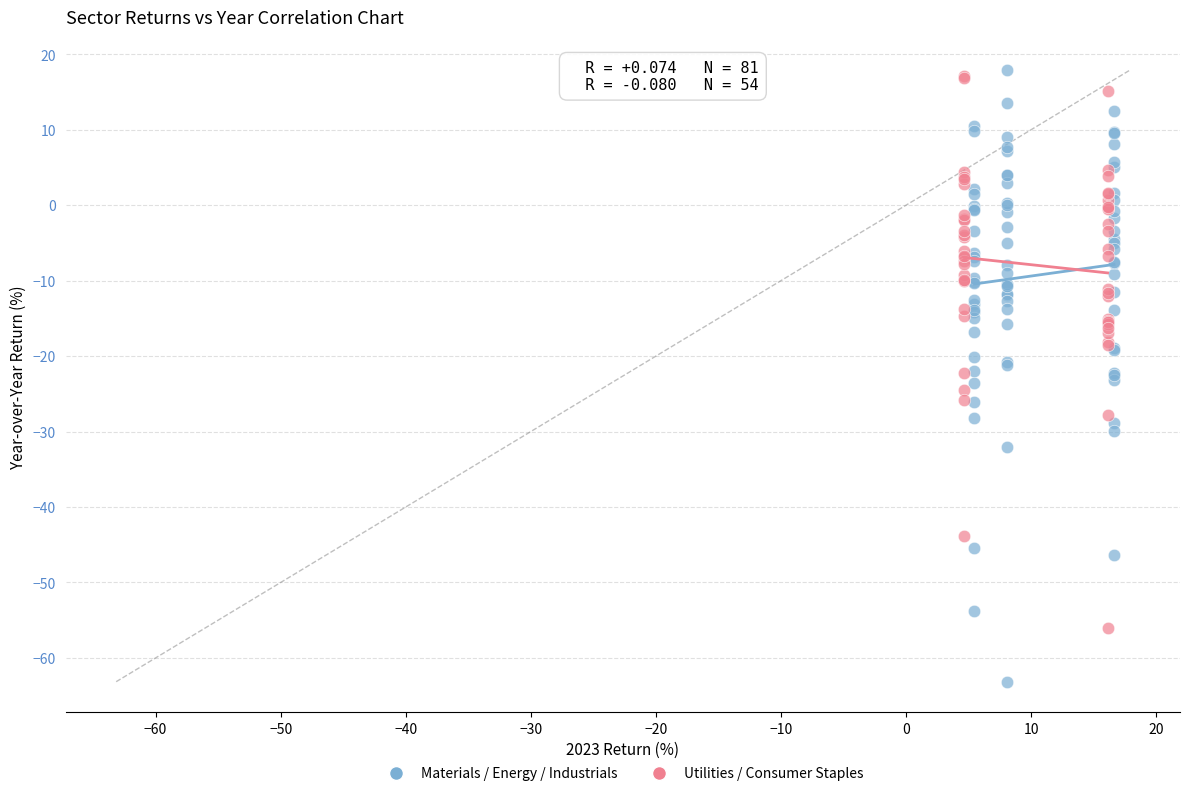

Which series reaches the minimum Y coordinate?

Materials / Energy / Industrials